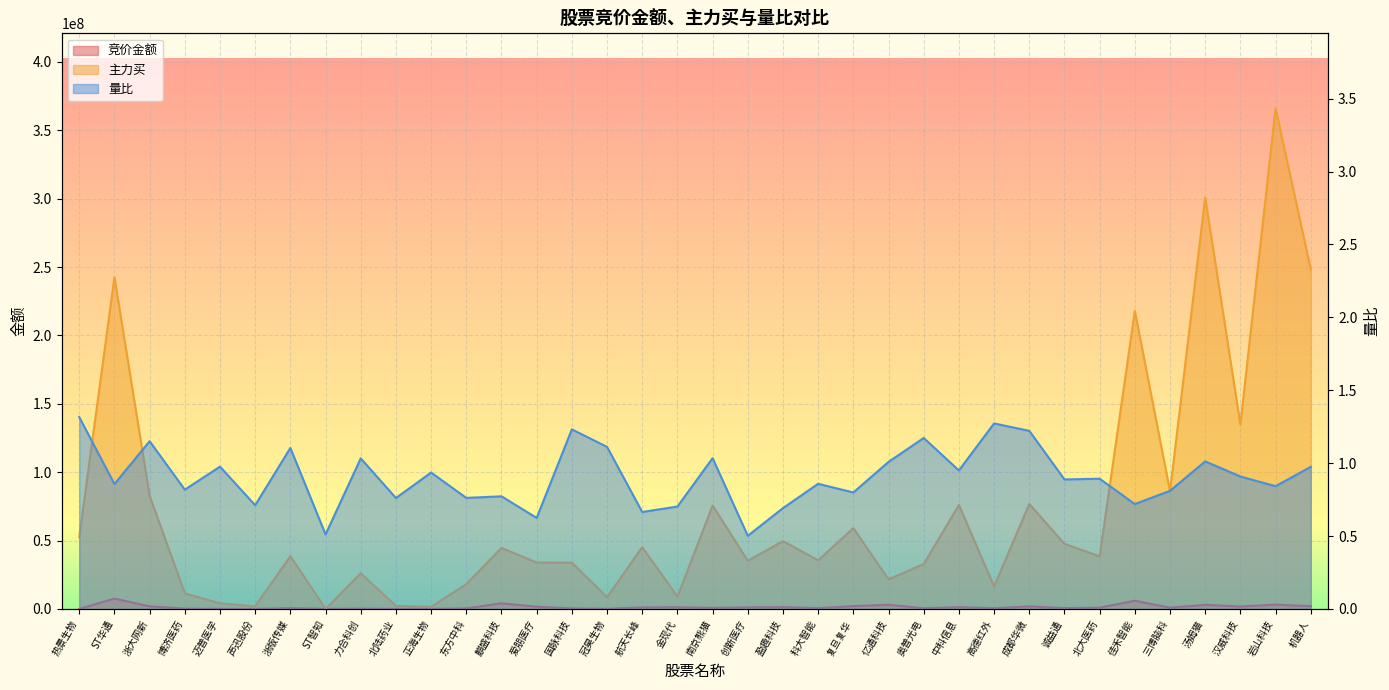

True or false: 主力买 has more than 2 interior local peaks.

True